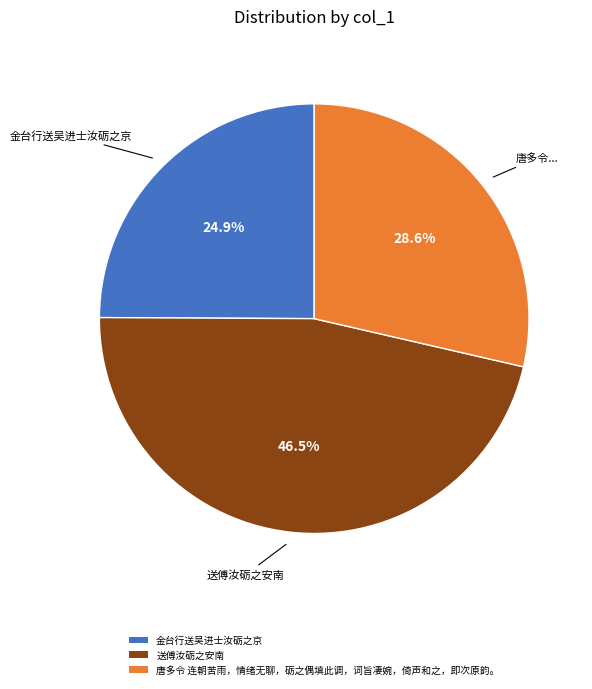

Approximately how many times larger is the value at 金台行送吴进士汝砺之京 compared to 送傅汝砺之安南?

0.5